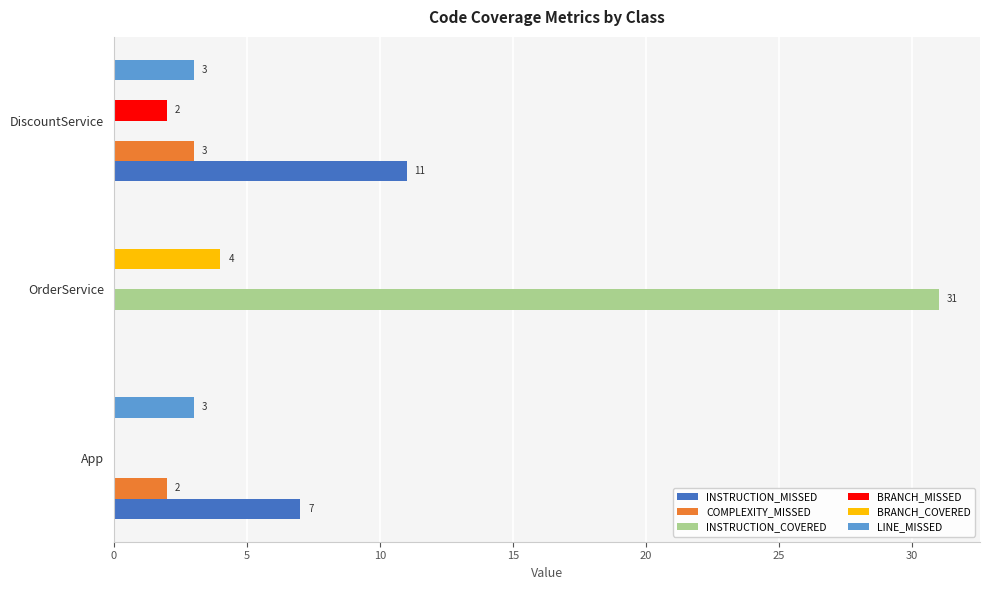

What is the average value of the BRANCH_COVERED series?

1